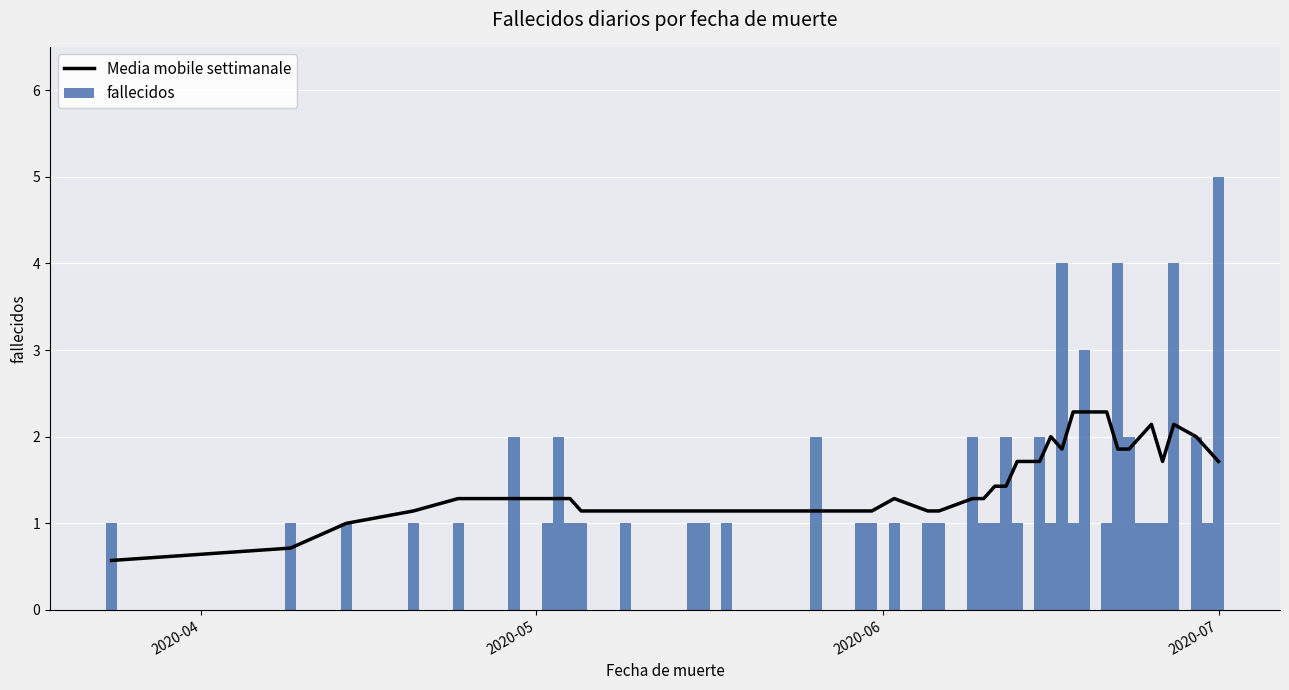

What is the difference between the maximum and minimum values in the fallecidos series?

4